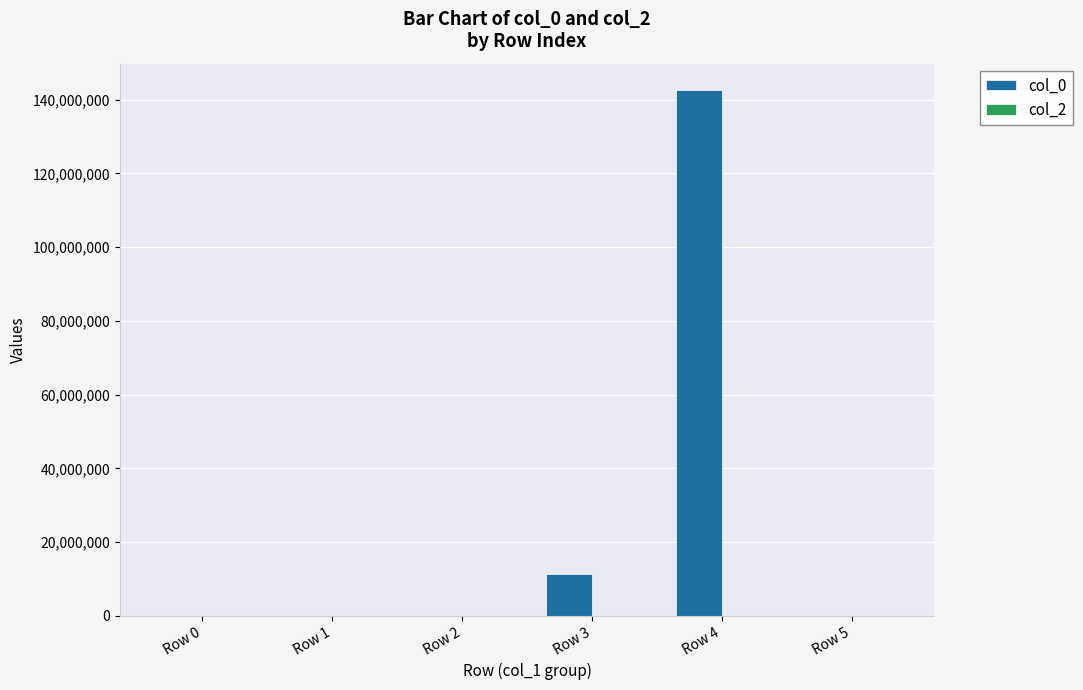

At which category is the sum across all series the highest?

Row 4